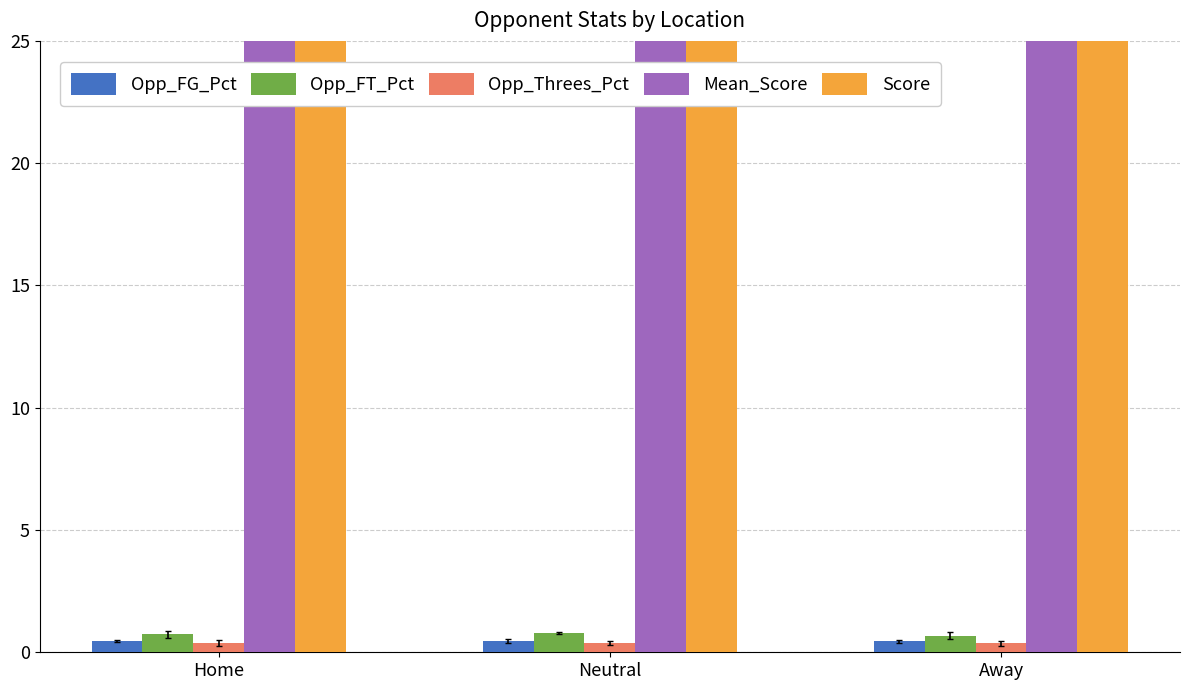

Are the bars grouped side by side (vs. stacked)?

Yes